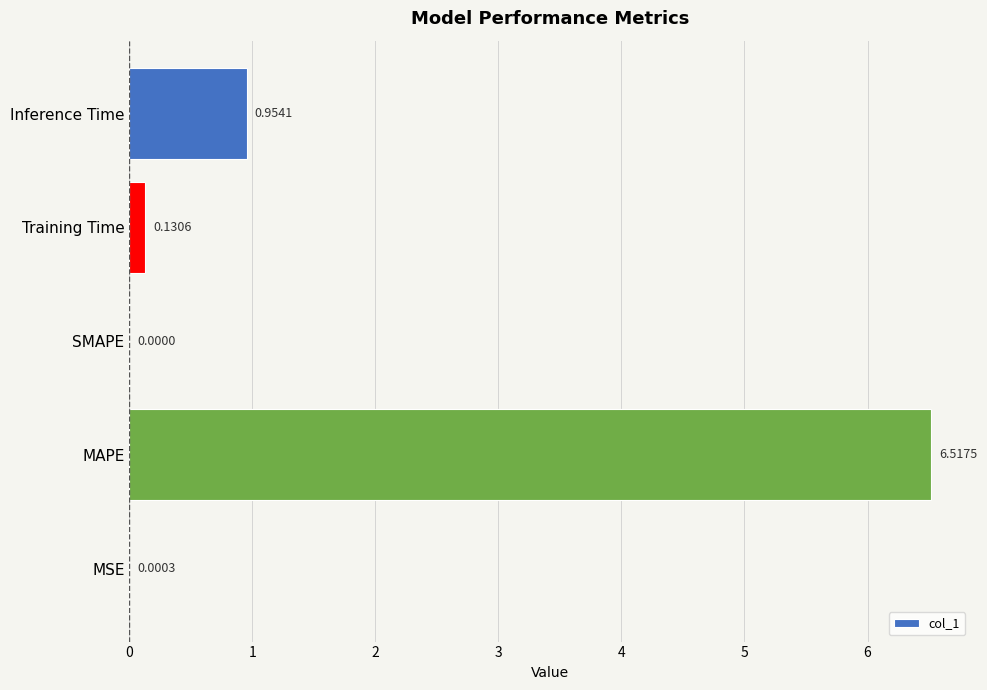

Which category has the highest value across all series?

MAPE